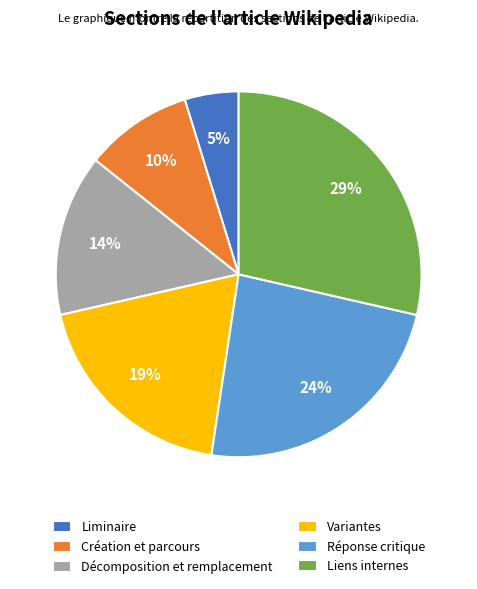

Approximately how many times larger is the value at Création et parcours compared to Variantes?

0.5